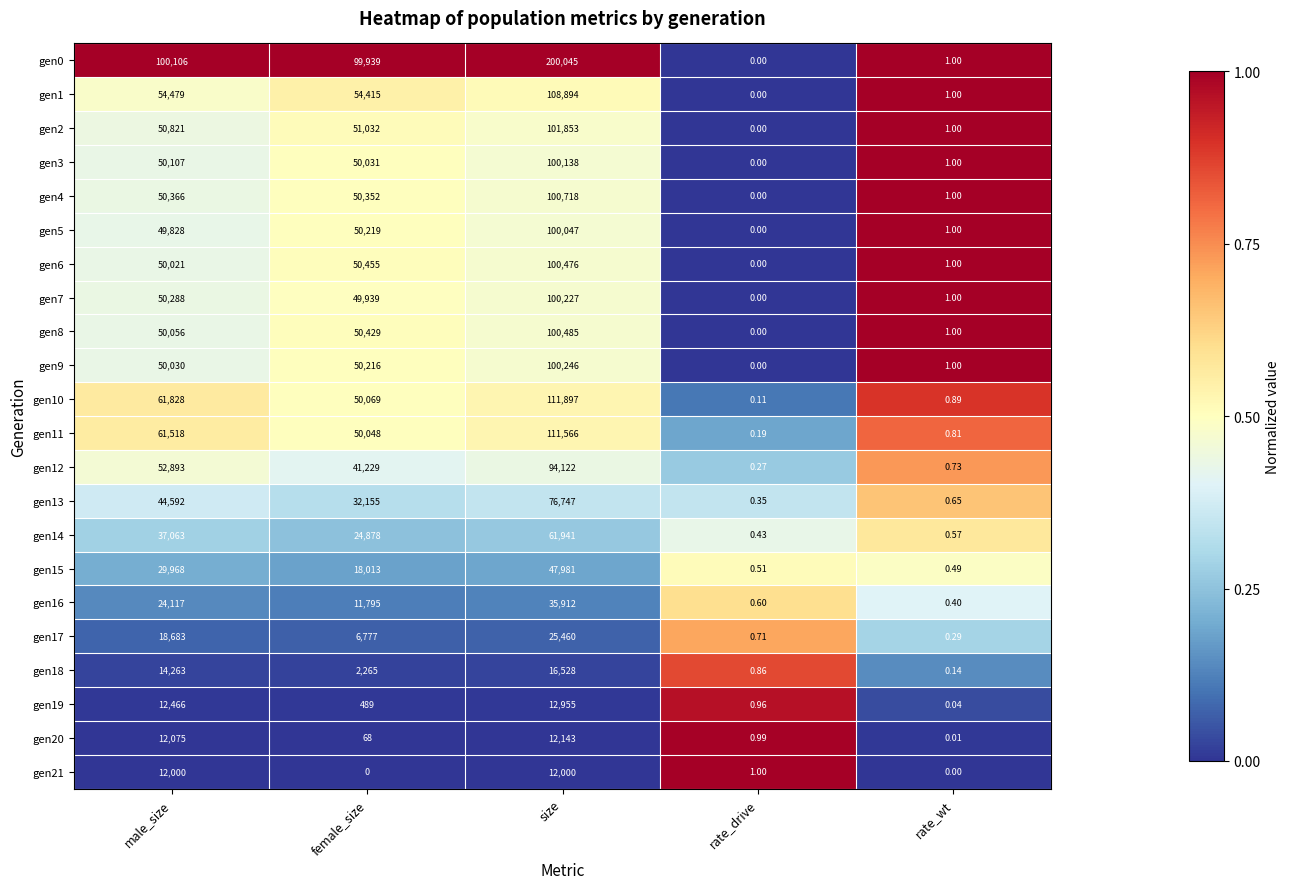

Which category has the lowest value in the gen1 series?

rate_drive